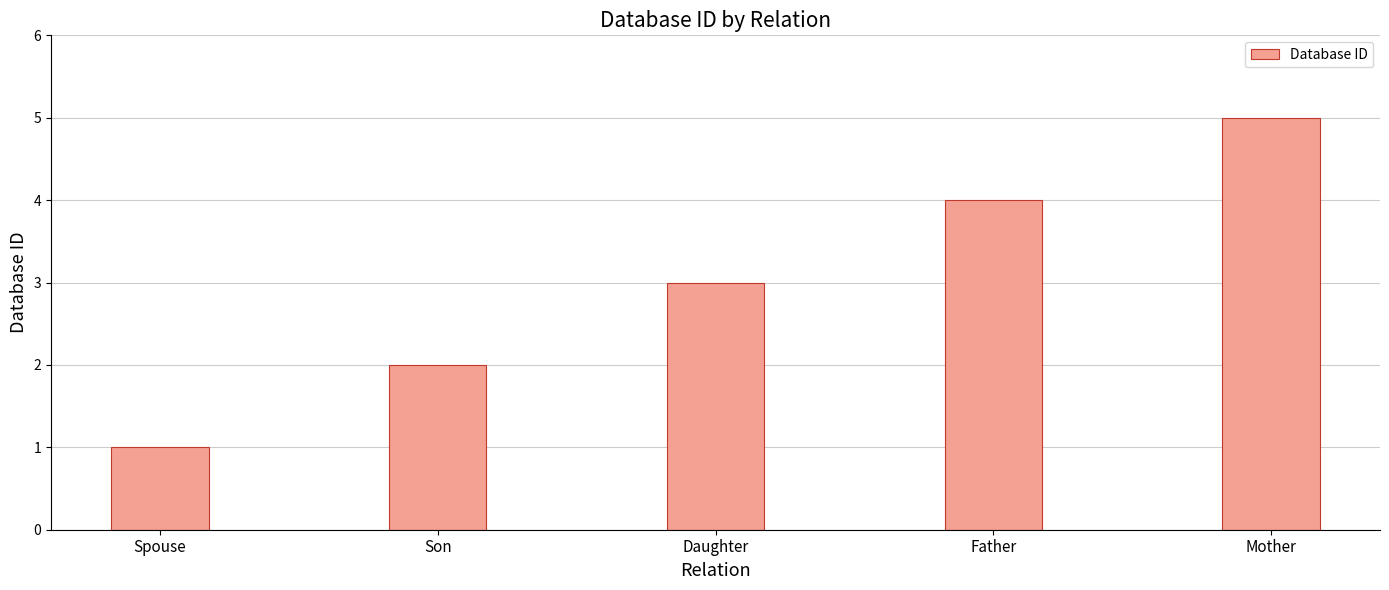

How many values are between 2 and 4?

3